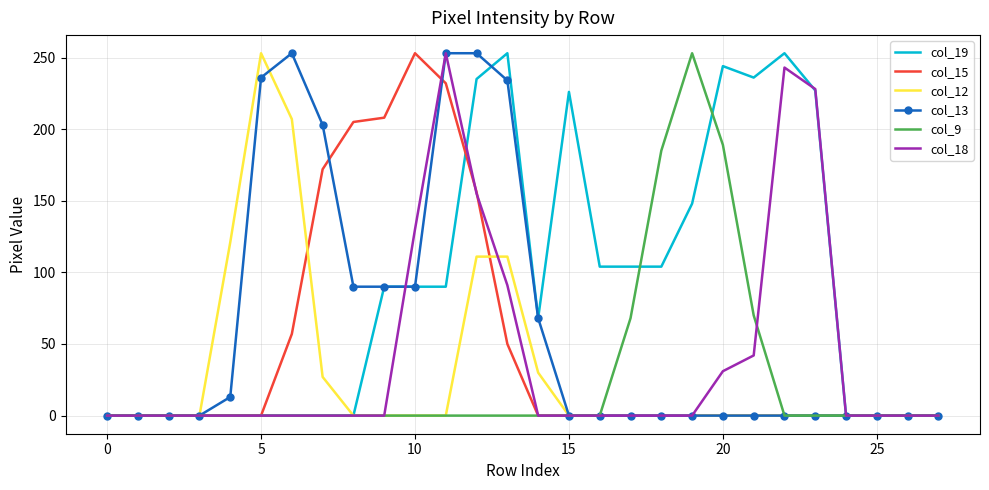

Which series has the largest total across all categories?

col_19